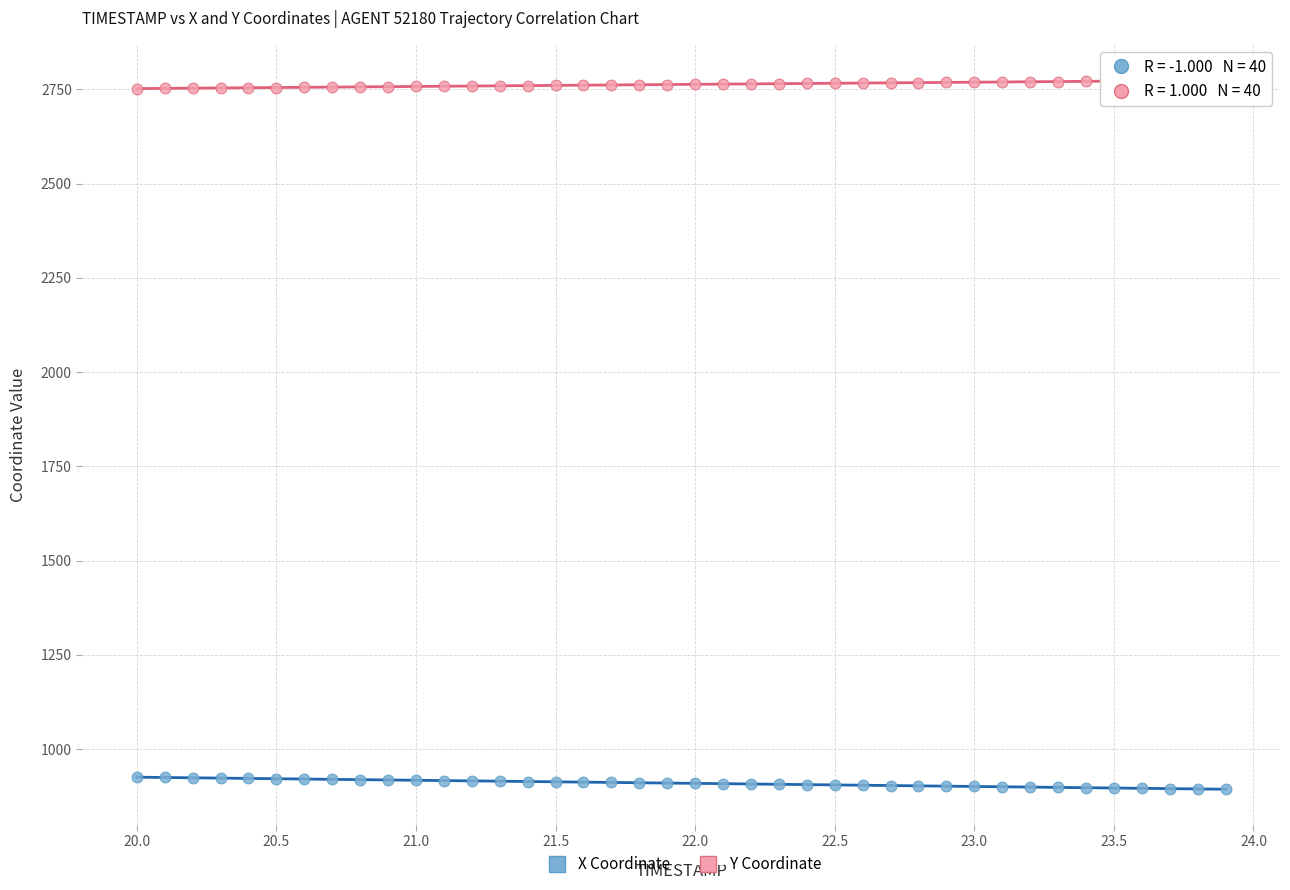

What are all the series names shown in the legend?

X Coordinate, Y Coordinate